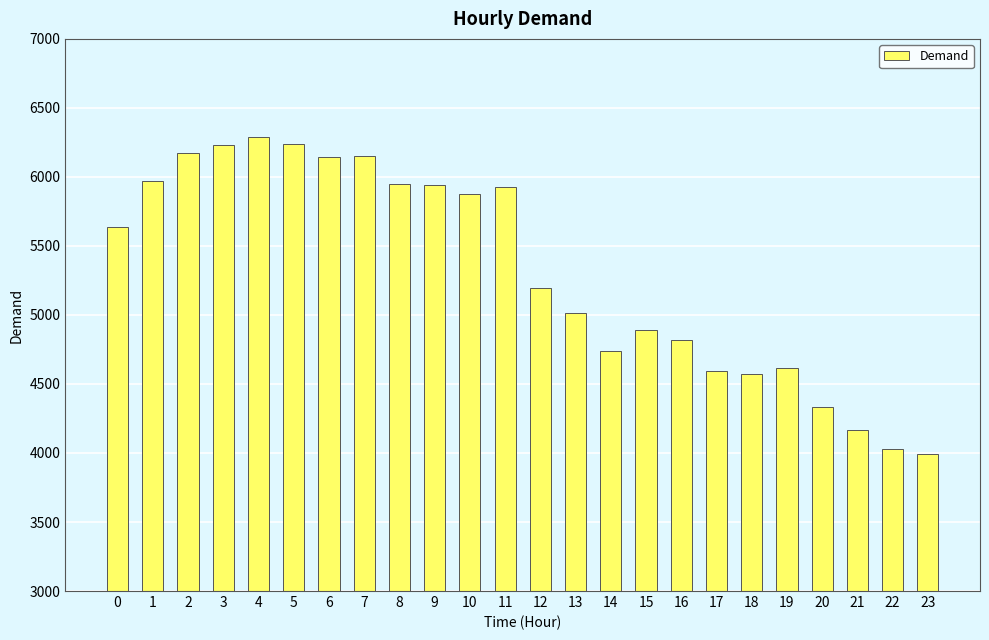

What is the value of the 17th bar from the left?

4822